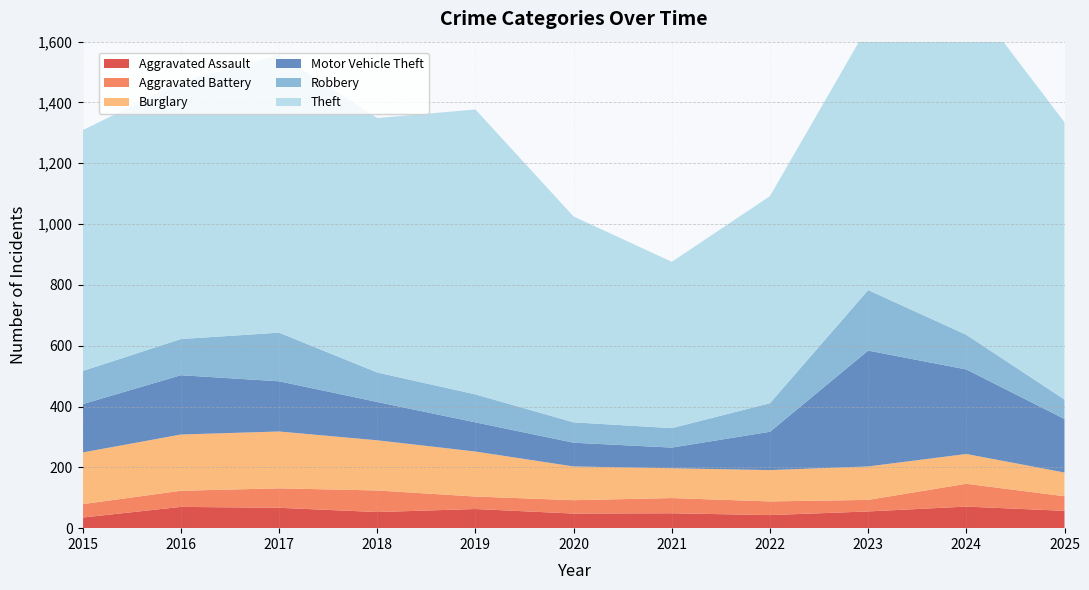

Reading left to right, list all the values displayed in this chart.

Aggravated Assault: 35	70	67	53	63	48	49	43	55	71	57
Aggravated Battery: 44	53	64	71	41	44	50	45	38	75	48
Burglary: 170	185	187	165	148	111	98	103	110	98	78
Motor Vehicle Theft: 159	195	165	126	96	78	68	126	381	278	176
Robbery: 109	119	160	97	92	67	64	94	199	114	64
Theft: 792	845	914	837	937	677	547	681	869	1124	912